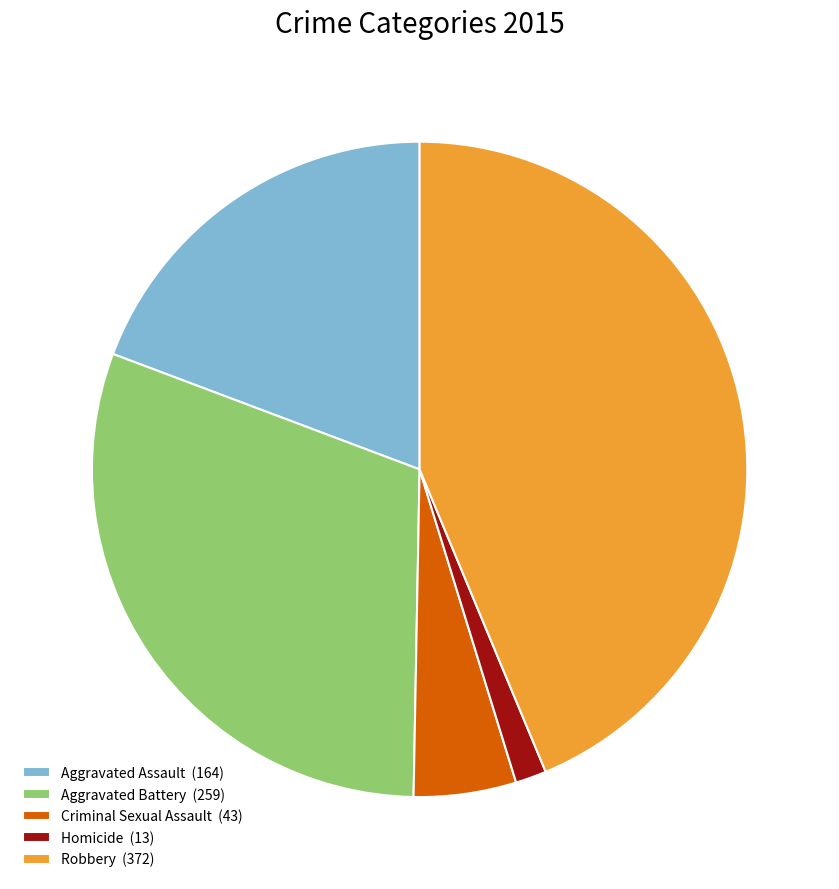

What is the smallest slice in the pie chart?

Homicide